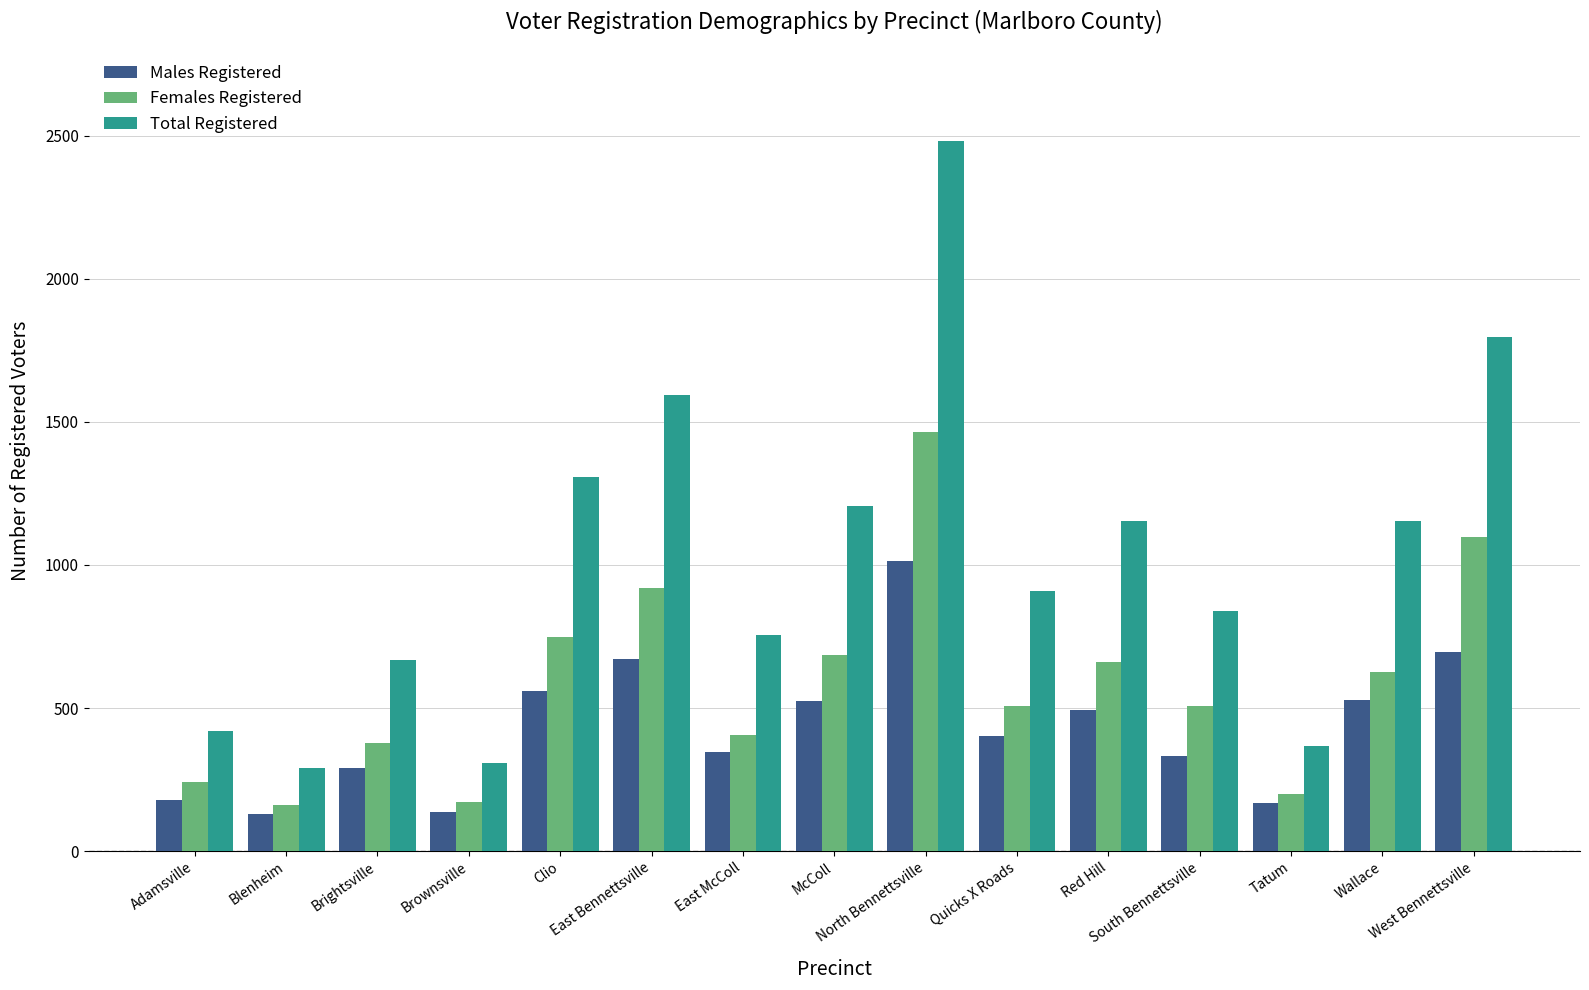

What is the difference between the Females Registered values at East McColl and Quicks X Roads?

103